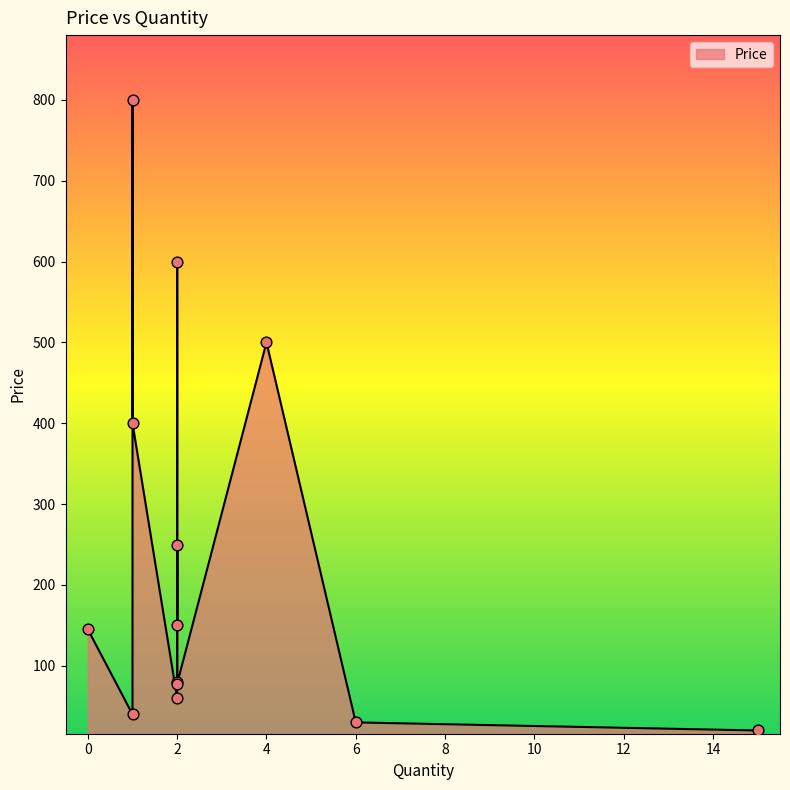

What is the change in value from 6 to 4?

+470